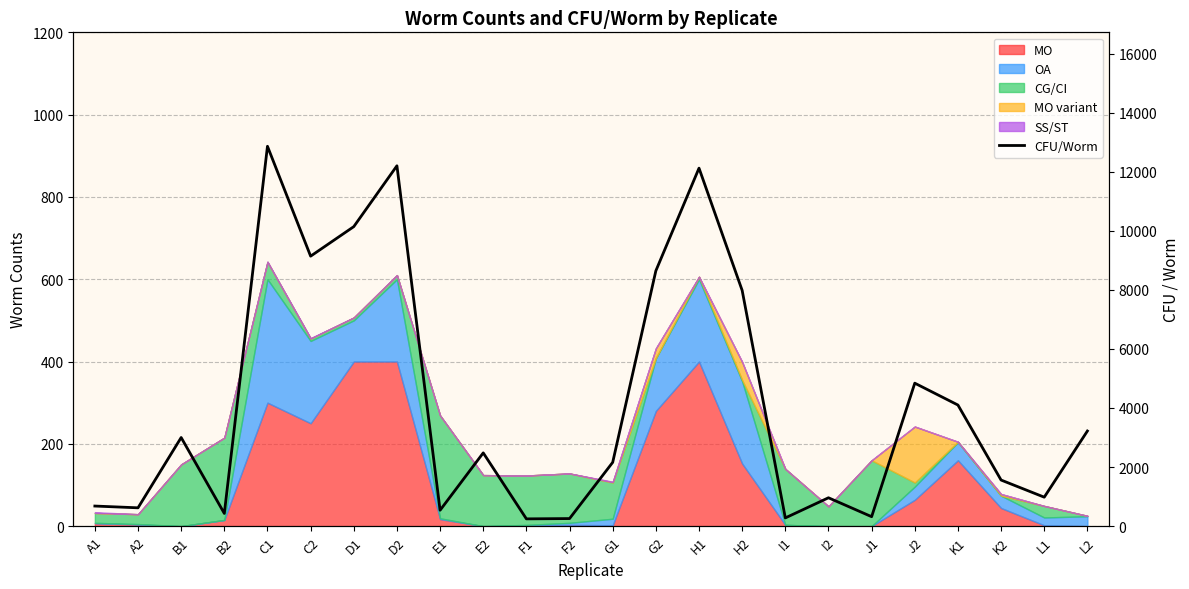

What is the difference between the maximum and minimum values?

12614